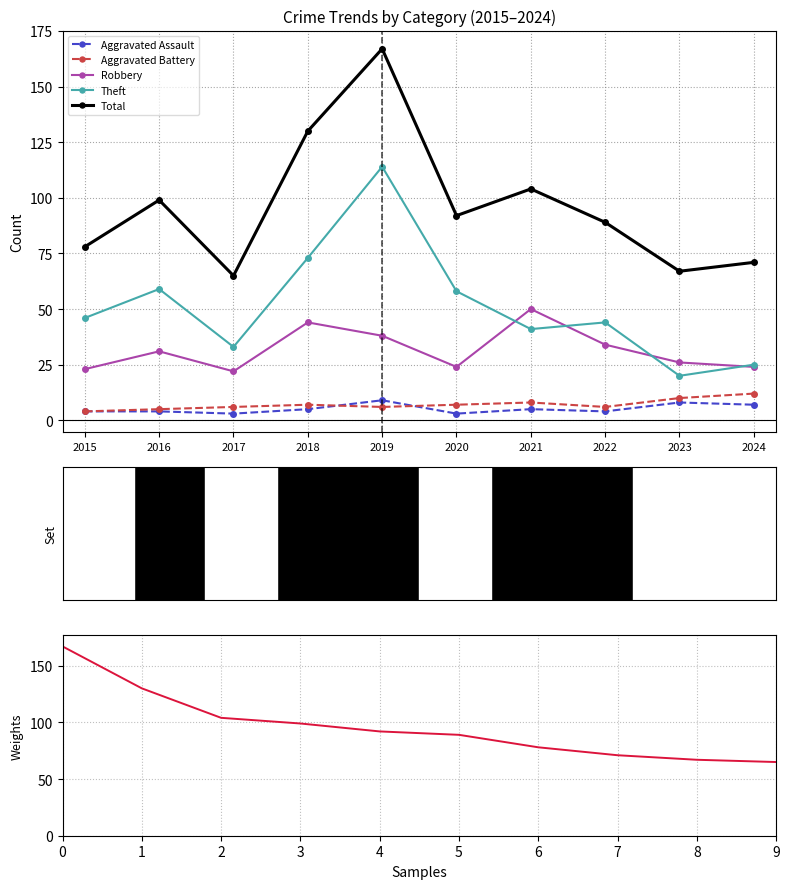

True or false: Total and Aggravated Assault intersect in this chart.

False